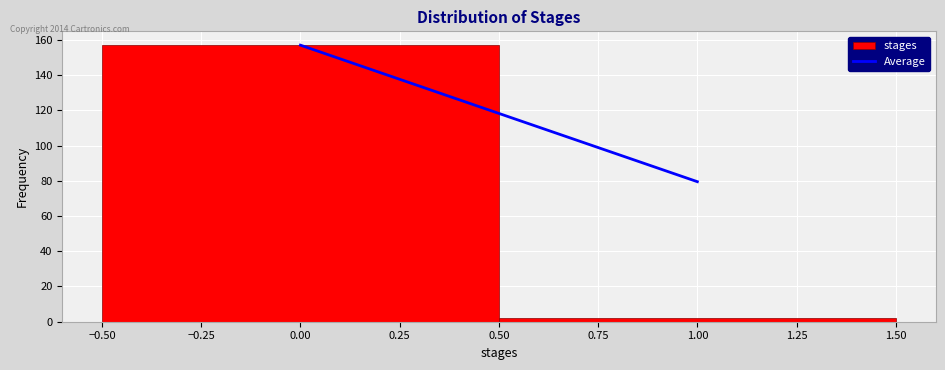

Reading left to right, transcribe this chart: for each bar, give the range it covers on the x-axis and its height. The values are not printed on the chart, so give them approximately, as read against the axis.

-0.50 to 0.50: 158
0.50 to 1.50: 2